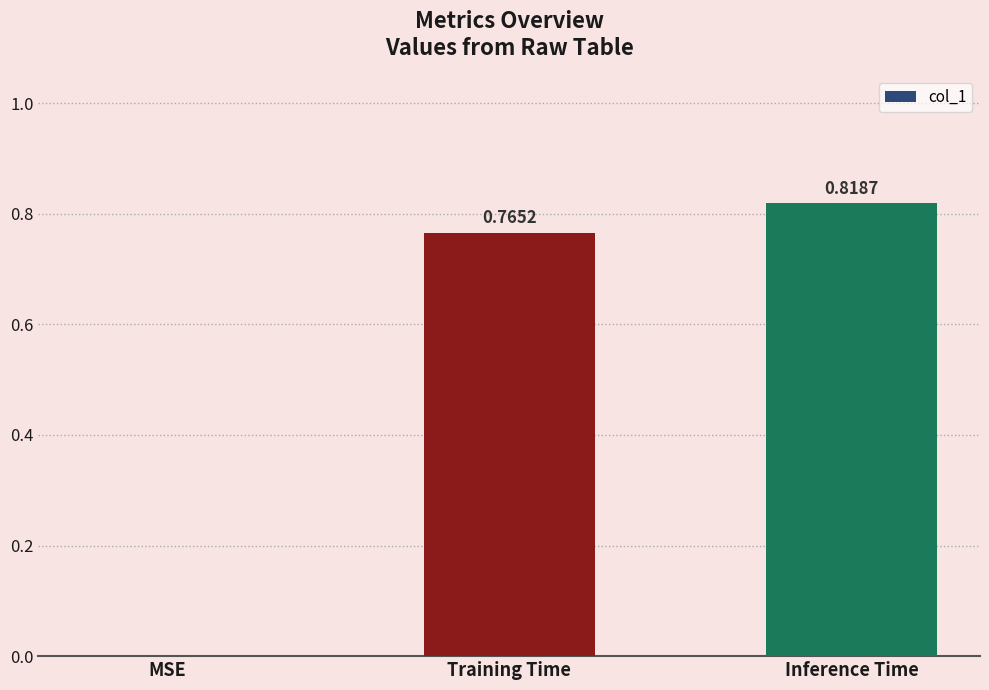

Which category has the highest value across all series?

Inference Time